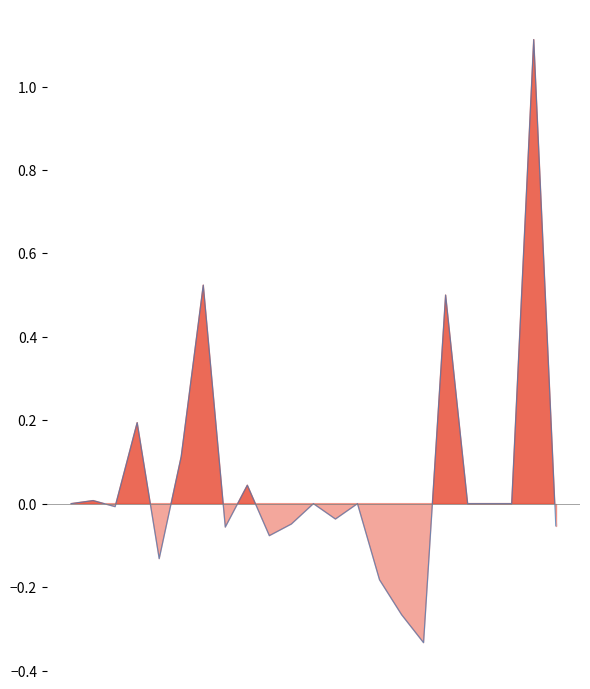

What is the change in value from 13 to 21?

+1.1